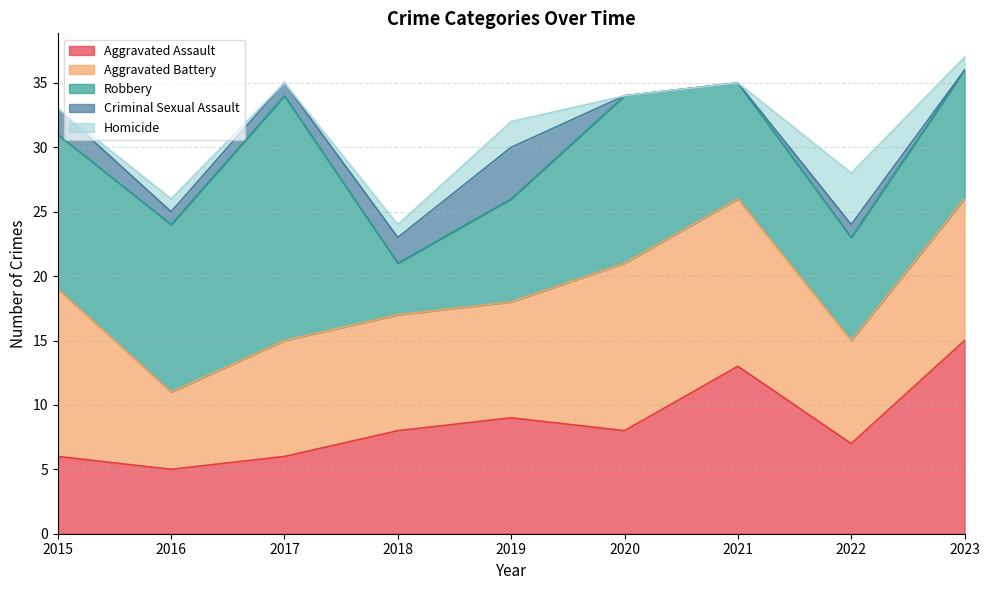

True or false: Robbery has more than 2 interior local peaks.

False